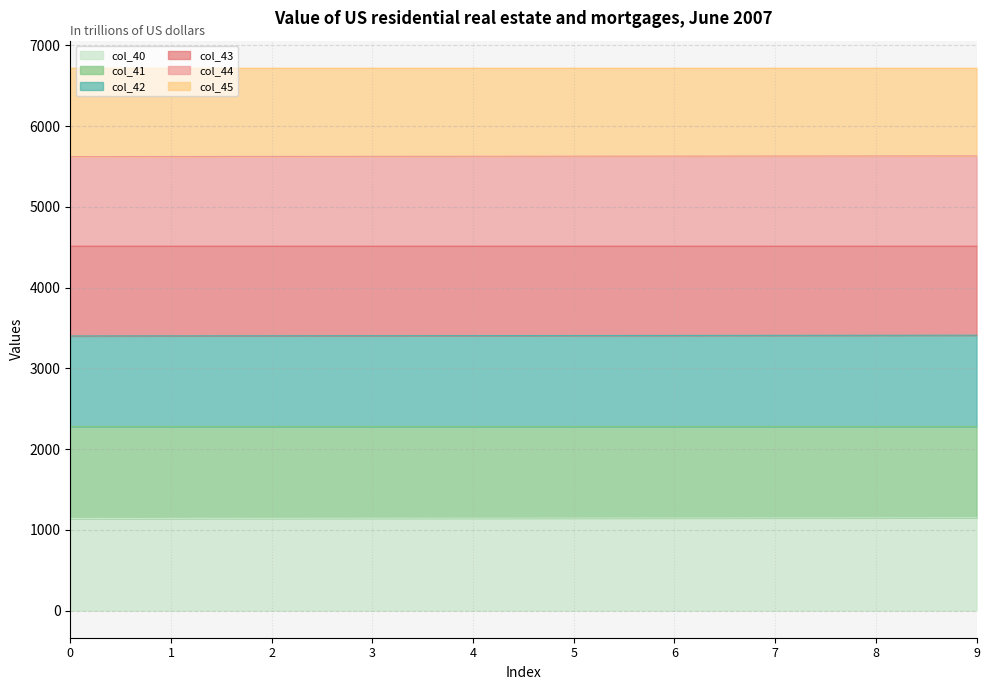

Is it true that col_41 equals 2065.1 at 9?

False